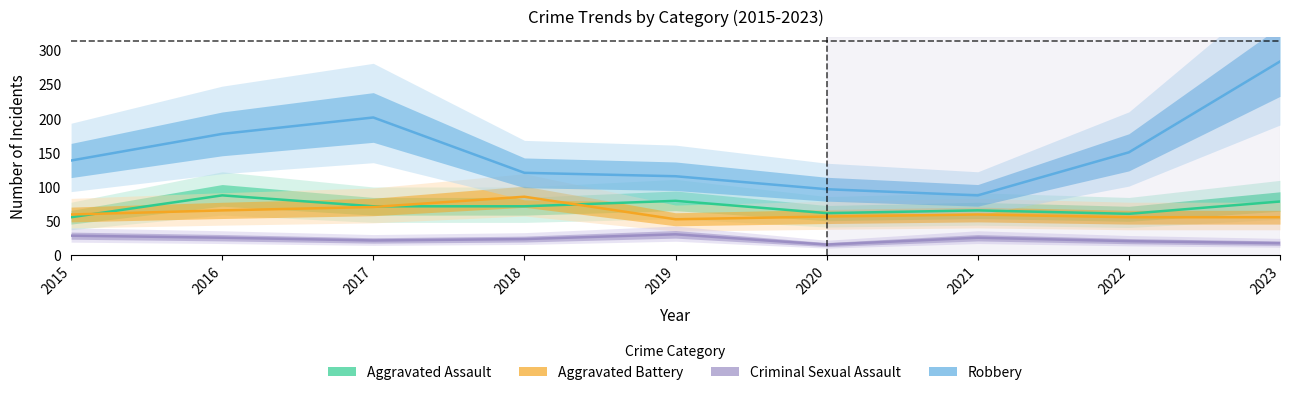

True or false: Aggravated Assault has a value of 99 at 2020.

False